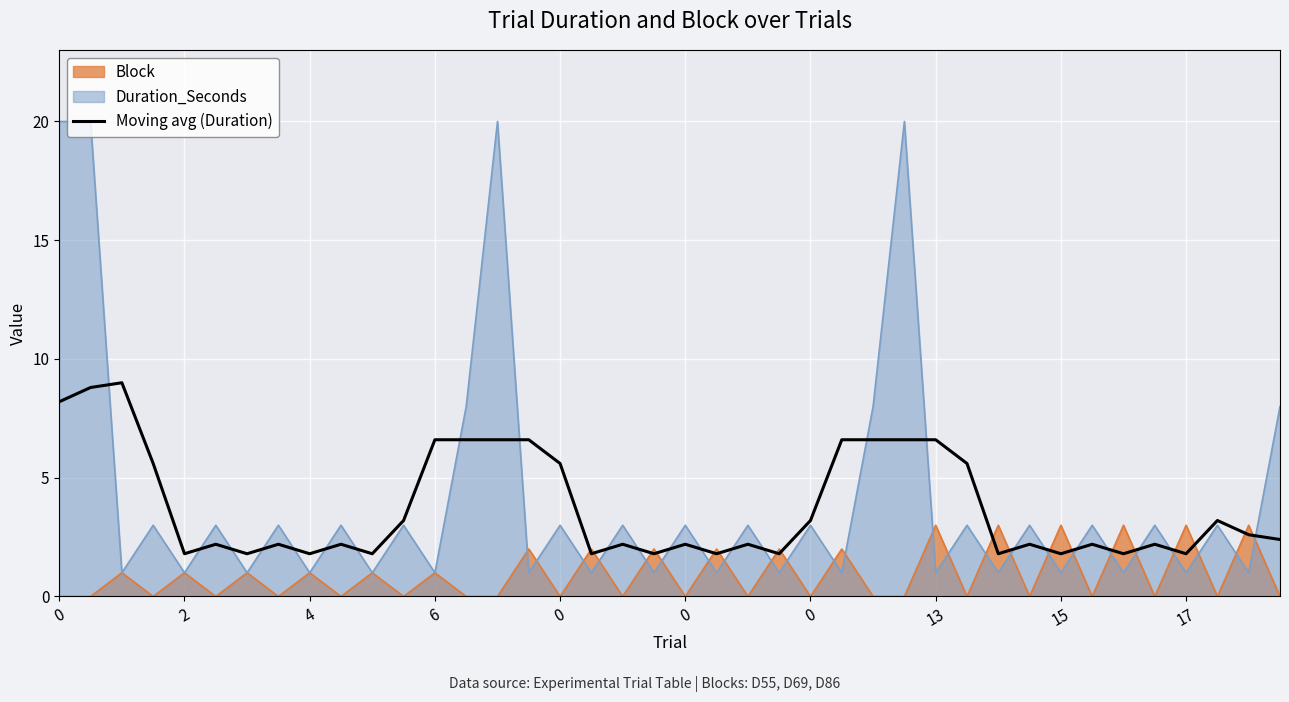

How many lines are shown in the chart?

3